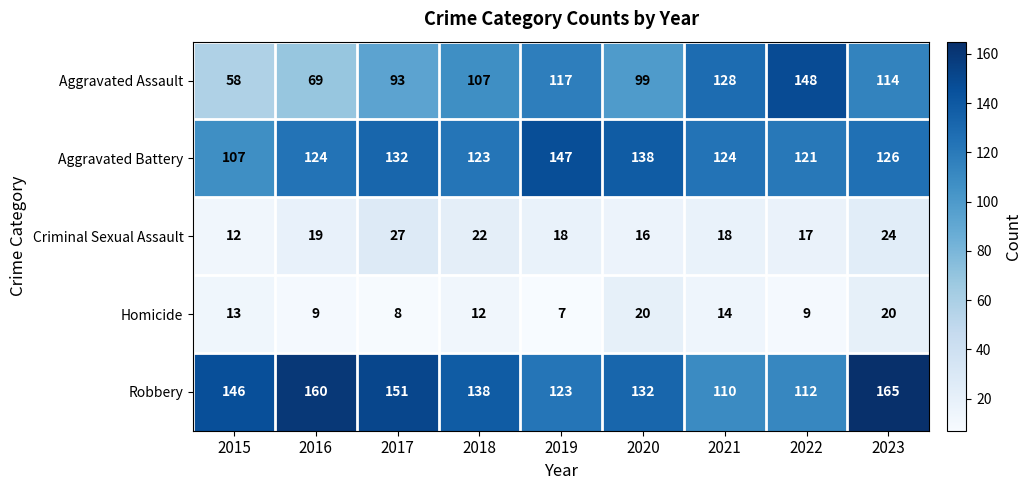

What is the difference between the highest and lowest values at 2022?

139